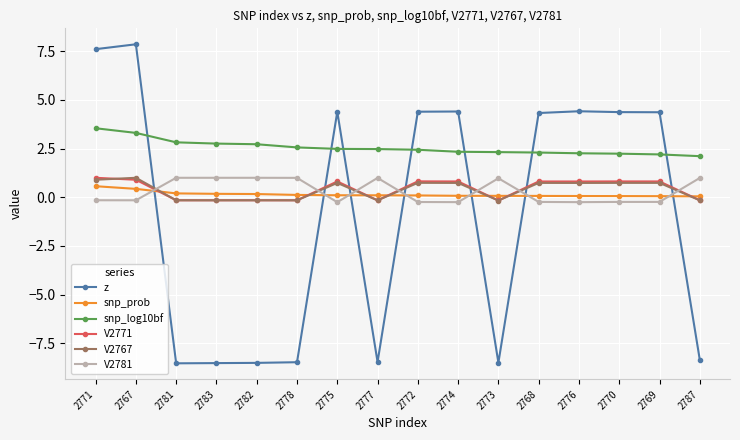

What is the sum of all V2771 values?

6.5